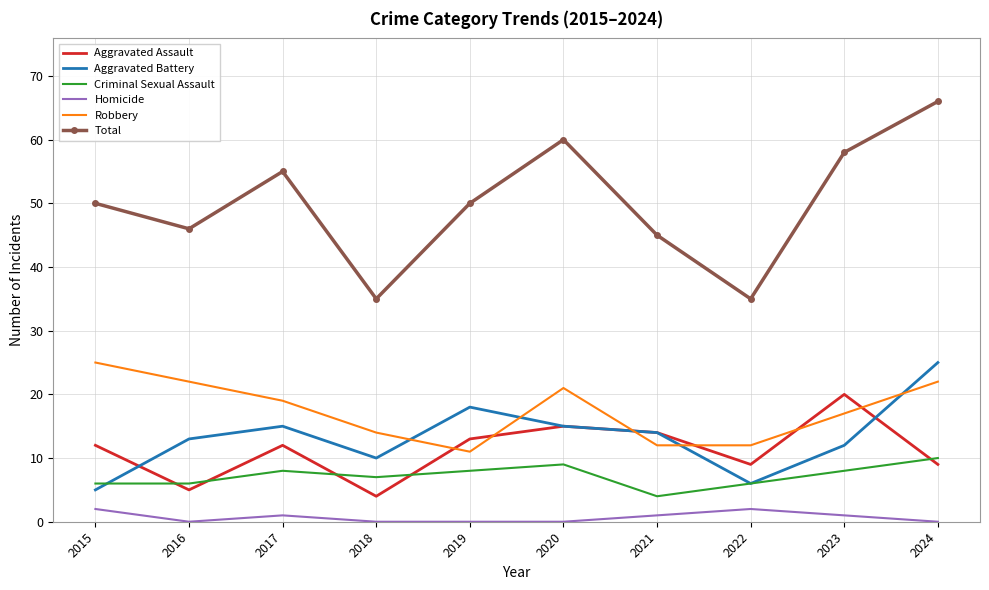

What is the approximate value of Criminal Sexual Assault at 2022?

6